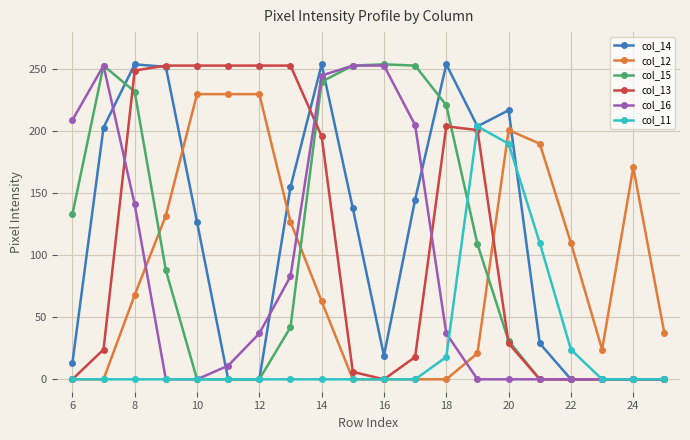

True or false: col_14 has more than 1 interior local peaks.

True